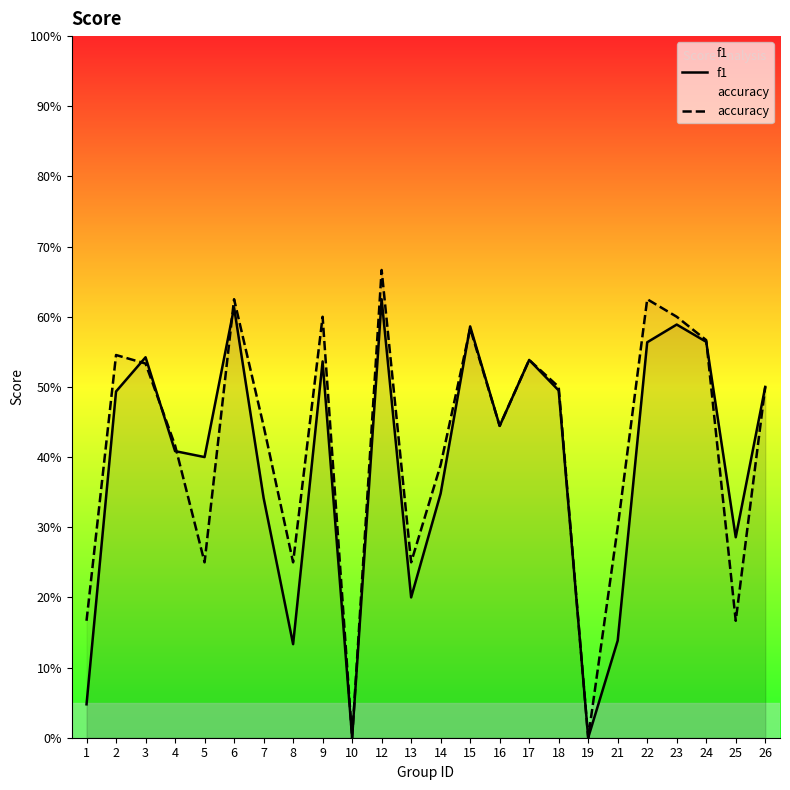

What is the total value across all series at 7?

0.8